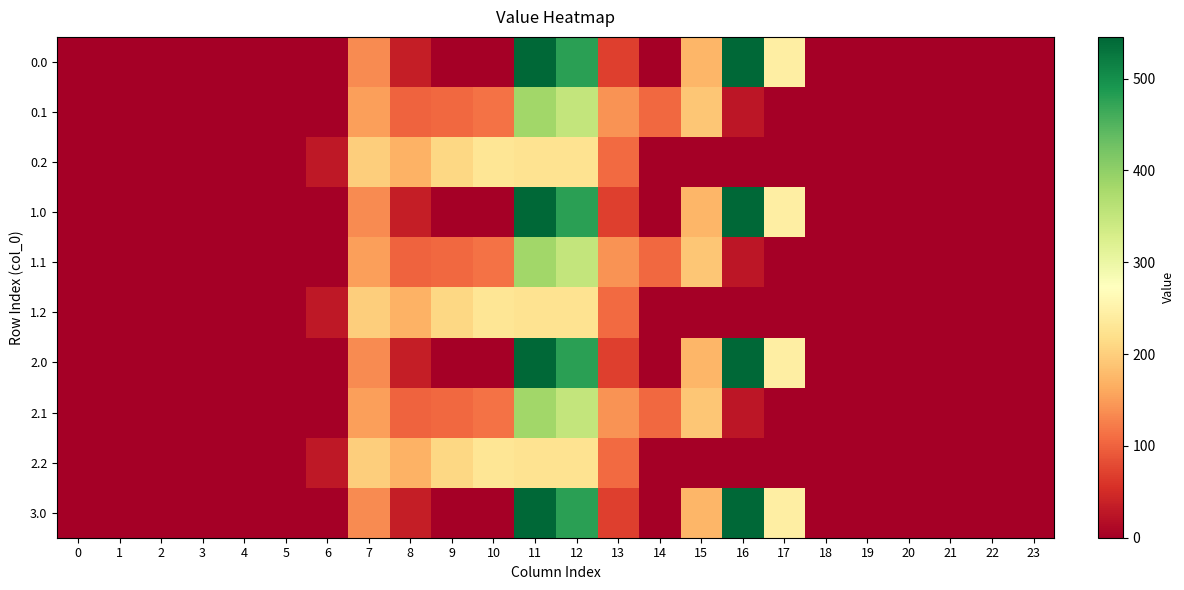

How many categories are shown in the chart?

24